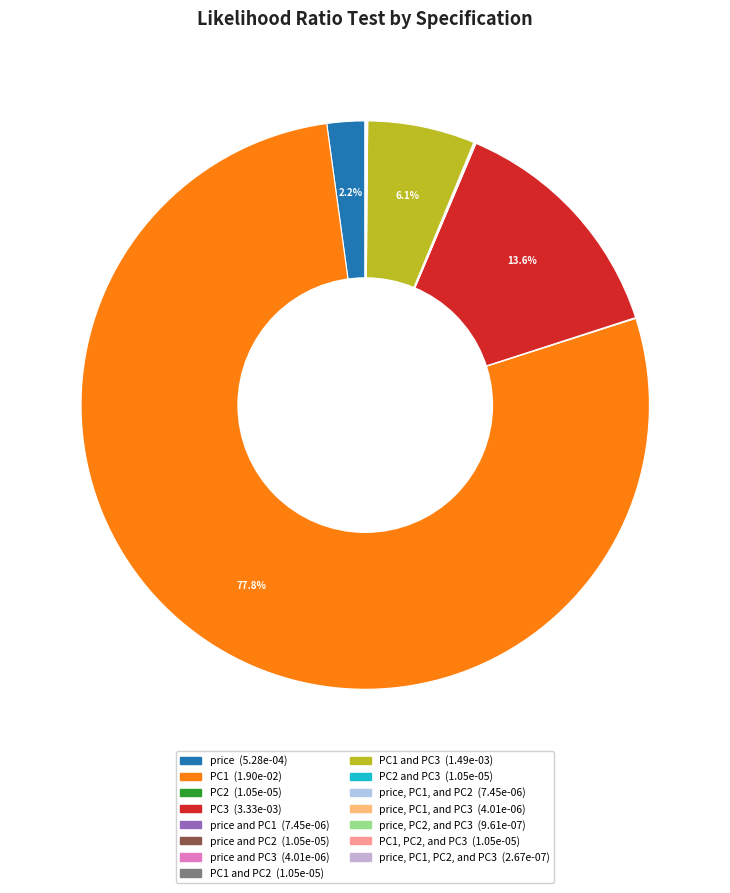

Which category has the smallest portion of the pie?

price, PC1, PC2, and PC3